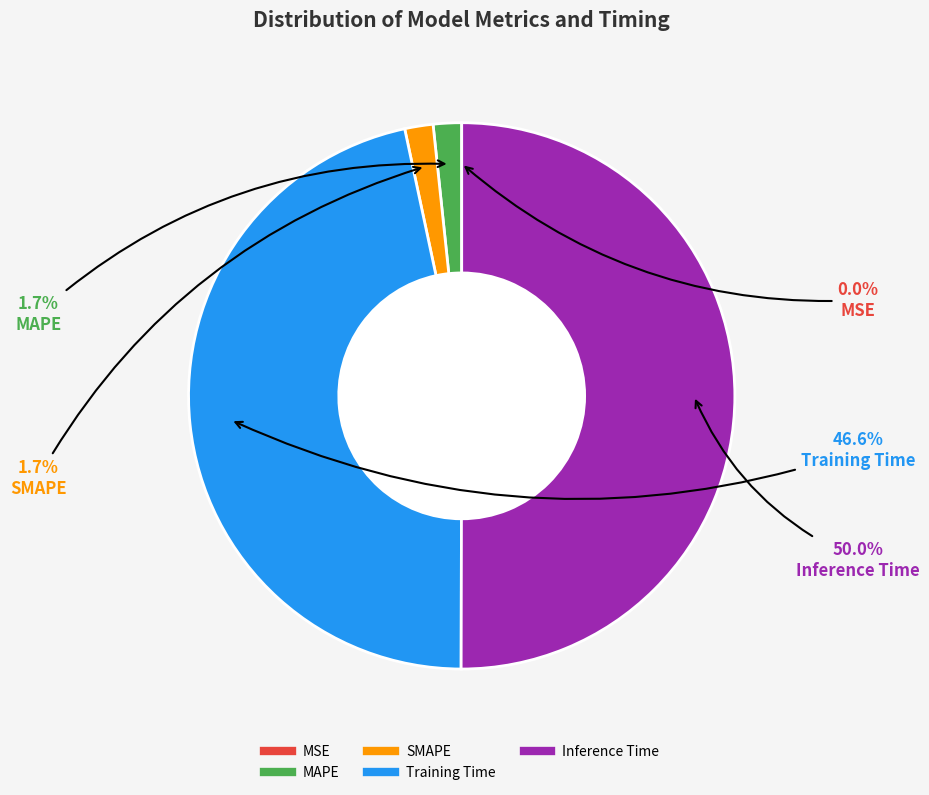

Which slice represents more than half of the pie?

Inference Time